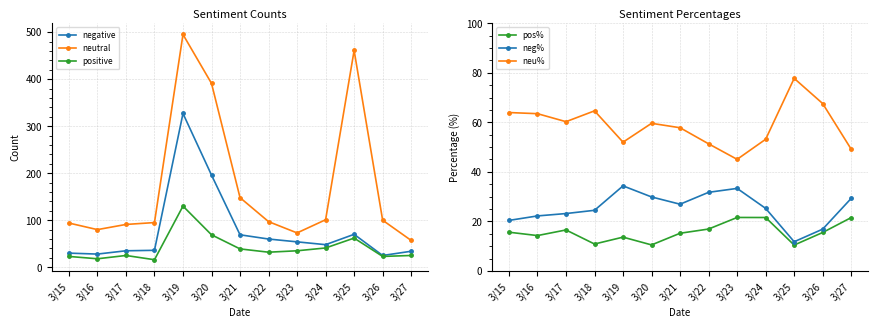

How many lines are shown in the chart?

6